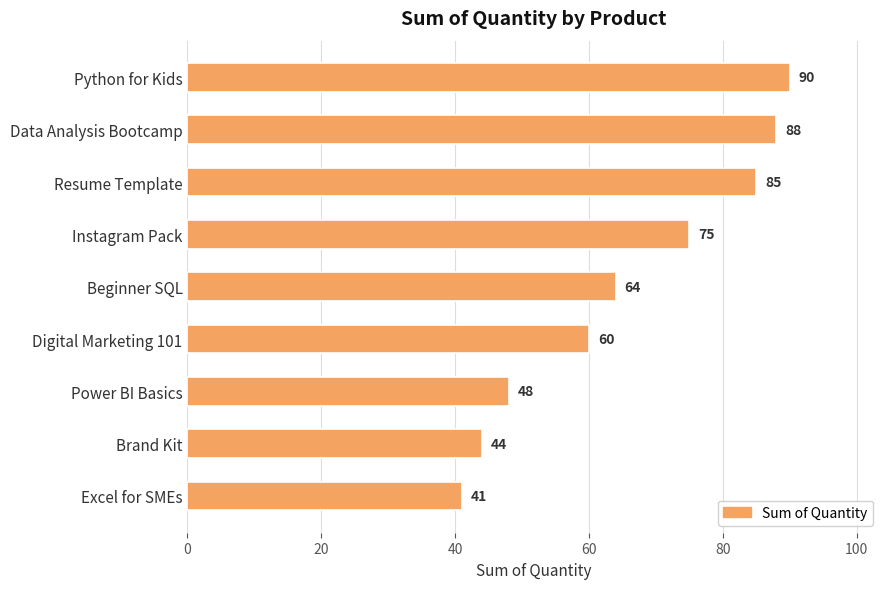

At which label is the value closest to 65?

Beginner SQL